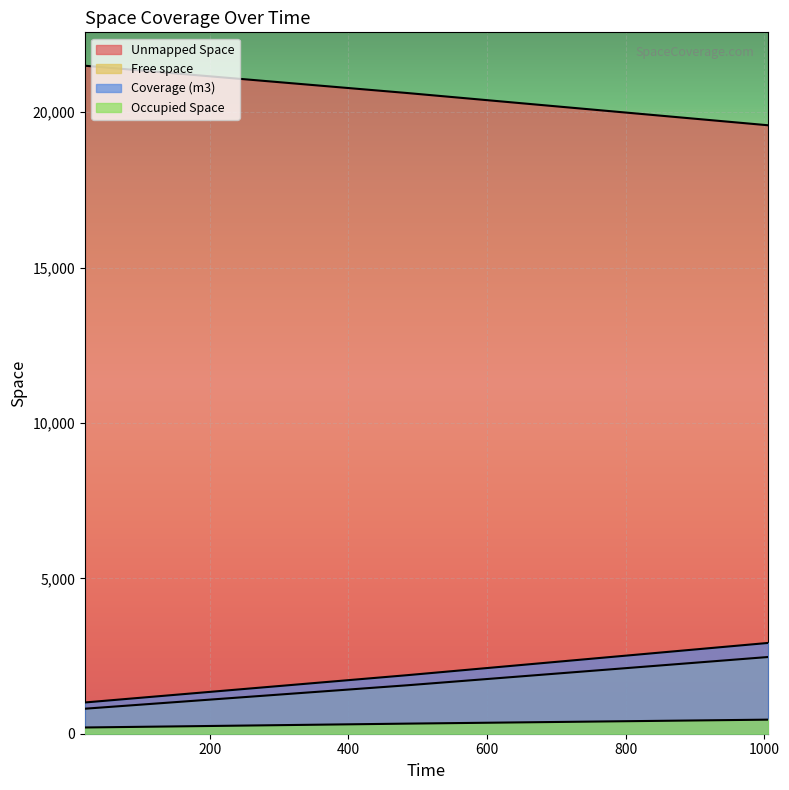

At which label does Coverage (m3) reach its minimum?

19.88